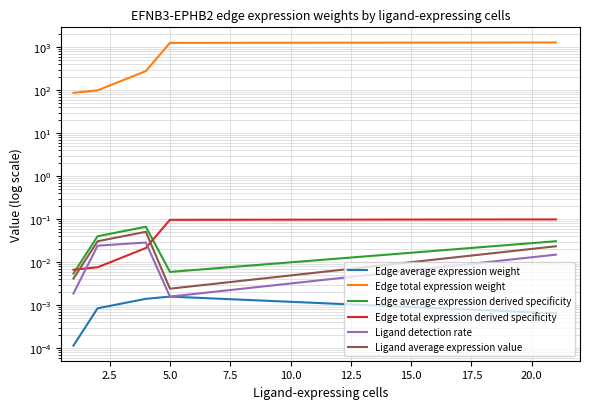

The value of Edge total expression weight at 0.0 is 28.0. True or false?

False